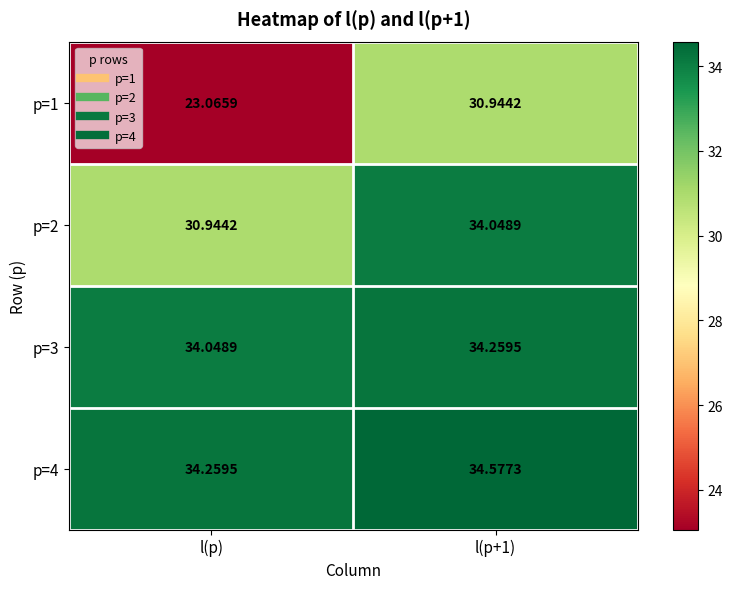

Between l(p) and l(p+1), which series saw the biggest shift?

p=1